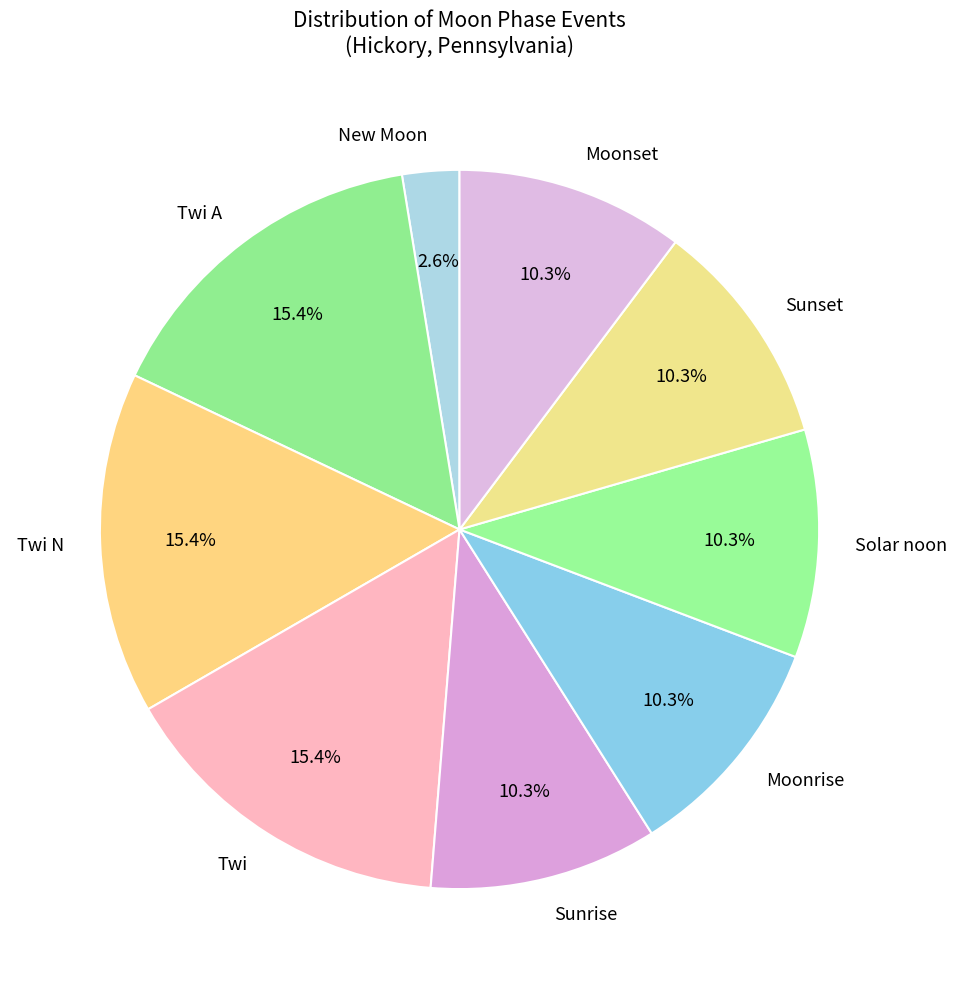

Combined, do Sunset and Sunrise account for over 50%?

No